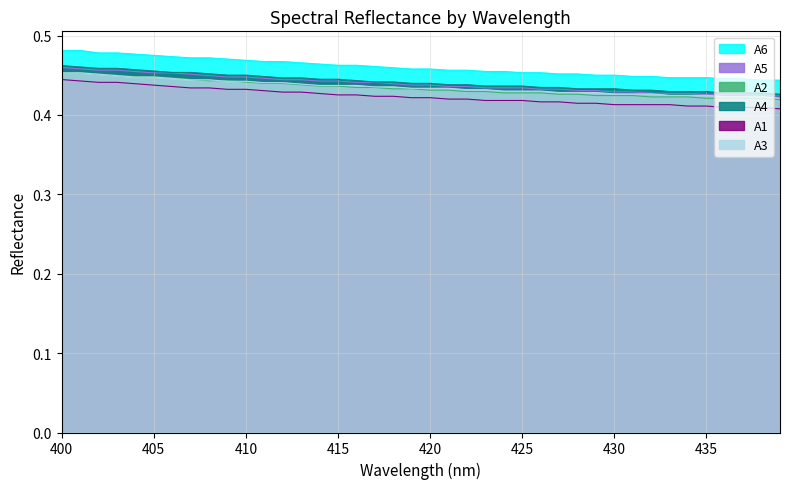

True or false: A5 and A6 cross at least once.

False